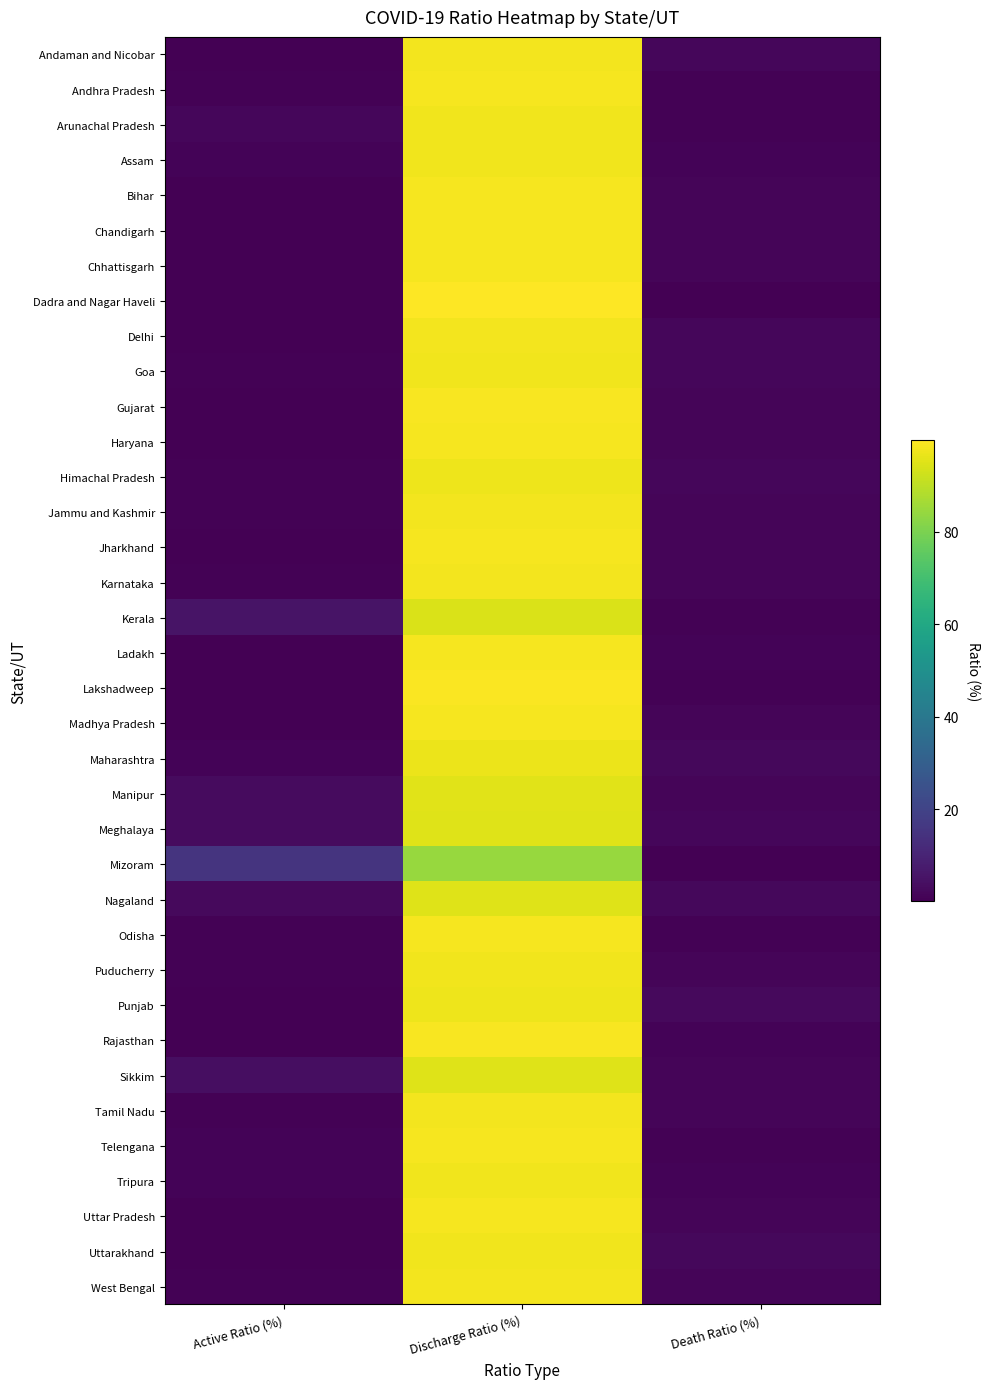

How many data points does each series have?

3